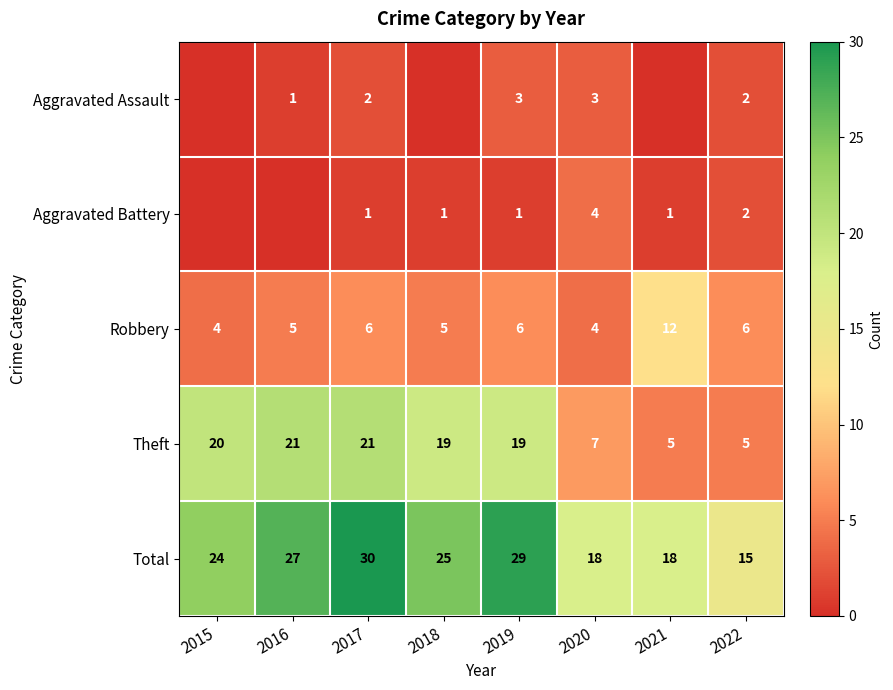

The Total series shows 24 at 2015. True or false?

True